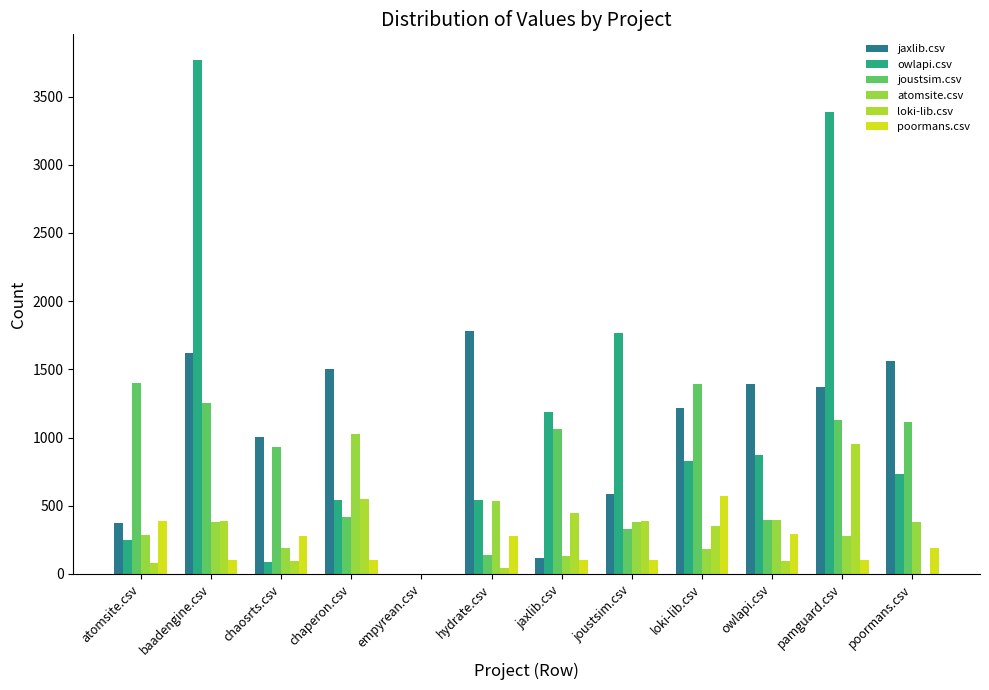

Reading left to right, list all the values displayed in this chart.

jaxlib.csv: atomsite.csv=370.5	baadengine.csv=1622.5	chaosrts.csv=1006.5	chaperon.csv=1504.5	empyrean.csv=0.0	hydrate.csv=1783.0	jaxlib.csv=118.0	joustsim.csv=585.0	loki-lib.csv=1218.0	owlapi.csv=1395.5	pamguard.csv=1368.5	poormans.csv=1562.0
owlapi.csv: atomsite.csv=245.5	baadengine.csv=3767.5	chaosrts.csv=85.5	chaperon.csv=542.0	empyrean.csv=0.0	hydrate.csv=540.0	jaxlib.csv=1184.0	joustsim.csv=1764.5	loki-lib.csv=827.5	owlapi.csv=872.0	pamguard.csv=3388.0	poormans.csv=730.0
joustsim.csv: atomsite.csv=1401.0	baadengine.csv=1255.0	chaosrts.csv=929.0	chaperon.csv=417.0	empyrean.csv=0.0	hydrate.csv=139.0	jaxlib.csv=1060.0	joustsim.csv=332.0	loki-lib.csv=1389.0	owlapi.csv=398.5	pamguard.csv=1128.5	poormans.csv=1114.0
atomsite.csv: atomsite.csv=285.5	baadengine.csv=379.0	chaosrts.csv=190.0	chaperon.csv=1025.0	empyrean.csv=0.0	hydrate.csv=533.0	jaxlib.csv=134.5	joustsim.csv=379.0	loki-lib.csv=185.0	owlapi.csv=393.5	pamguard.csv=280.5	poormans.csv=379.0
loki-lib.csv: atomsite.csv=82.5	baadengine.csv=386.0	chaosrts.csv=93.5	chaperon.csv=549.0	empyrean.csv=0.0	hydrate.csv=44.0	jaxlib.csv=444.5	joustsim.csv=386.0	loki-lib.csv=355.0	owlapi.csv=93.5	pamguard.csv=951.5	poormans.csv=0.0
poormans.csv: atomsite.csv=388.0	baadengine.csv=99.0	chaosrts.csv=279.5	chaperon.csv=99.0	empyrean.csv=0.0	hydrate.csv=280.5	jaxlib.csv=99.0	joustsim.csv=99.0	loki-lib.csv=572.0	owlapi.csv=290.5	pamguard.csv=99.0	poormans.csv=190.0